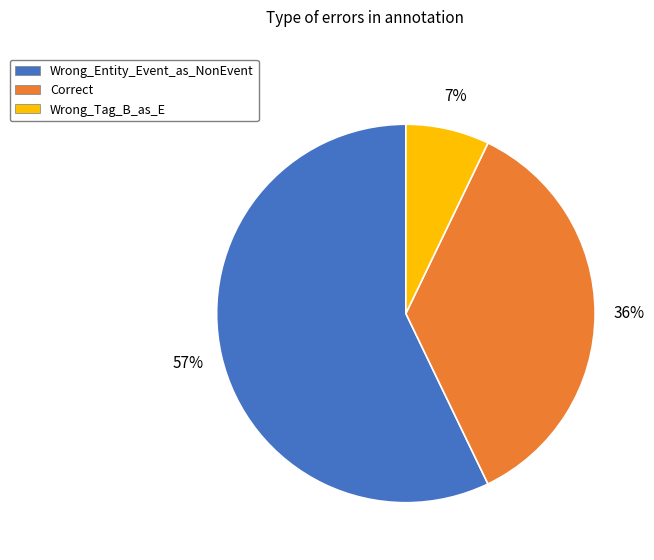

Do Wrong_Entity_Event_as_NonEvent and Correct together represent more than half of the pie?

Yes